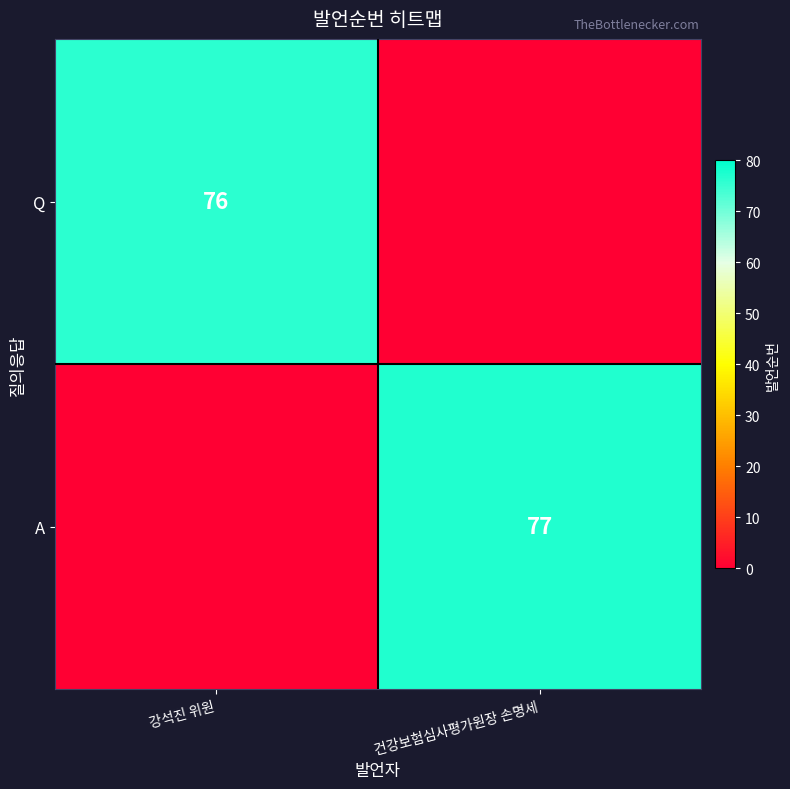

True or false: Q has a value of 114 at 강석진 위원.

False